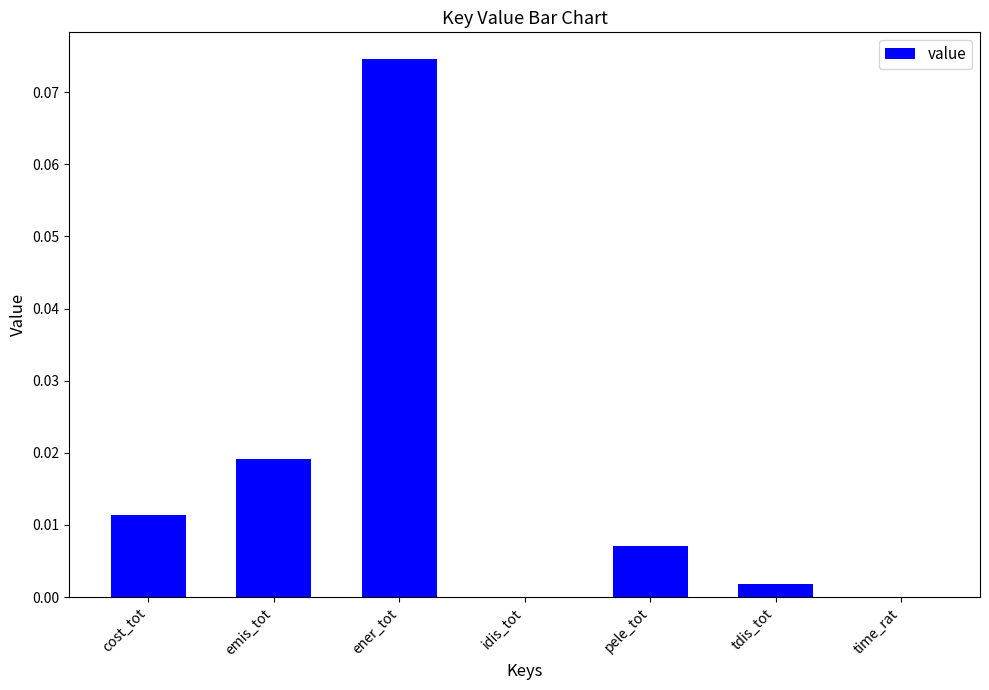

What is the change in value from cost_tot to ener_tot?

+0.1